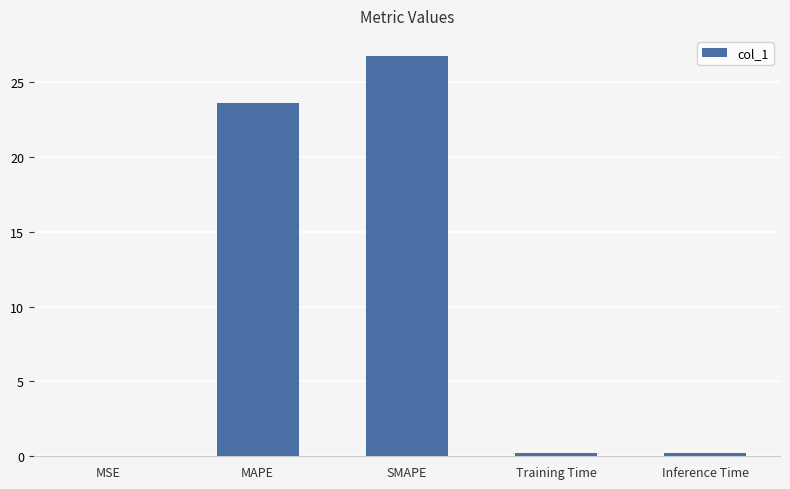

The value at Training Time is 0.2. True or false?

True